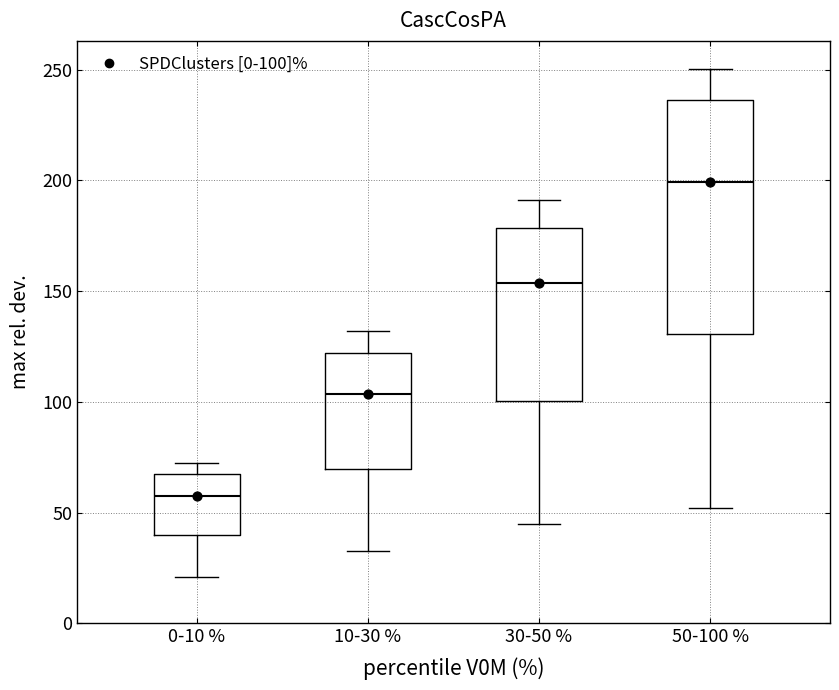

Comparing the boxes themselves (not the whiskers), which one is the tallest?

50-100 %